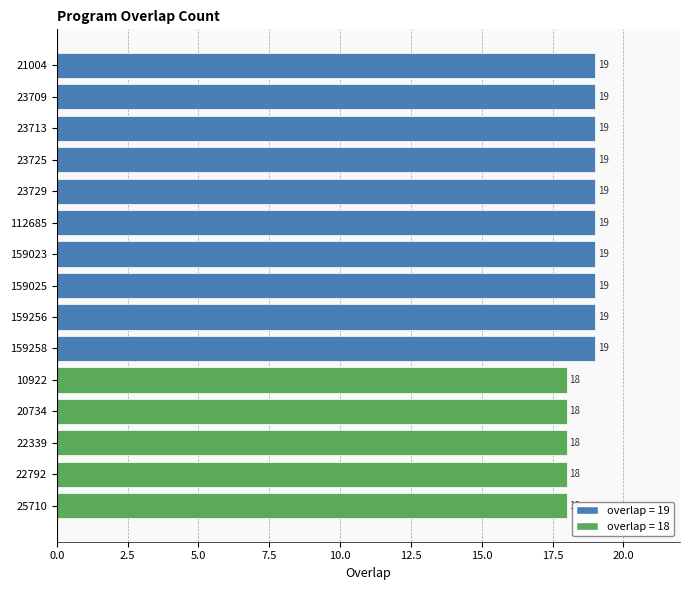

What value does the data have at 112685?

19